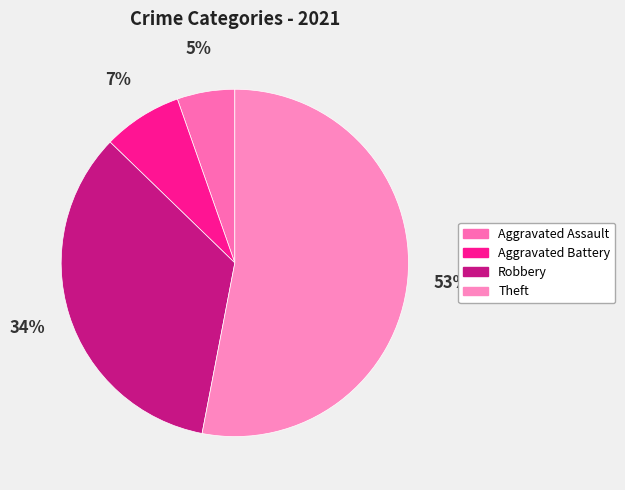

What is the largest slice in the pie chart?

Theft